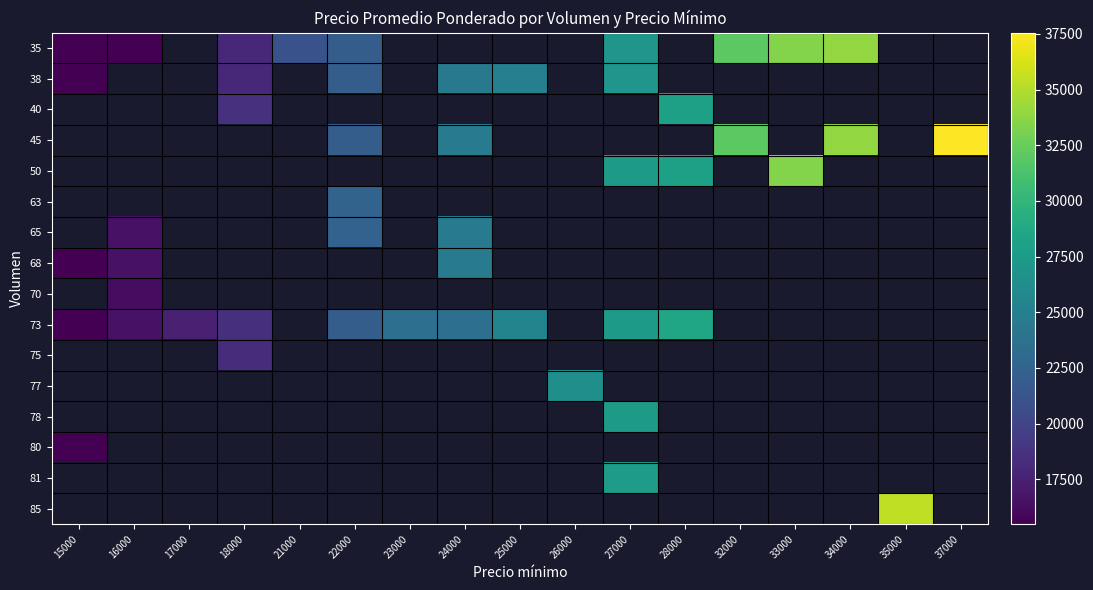

What is the smallest value displayed?

15479.0